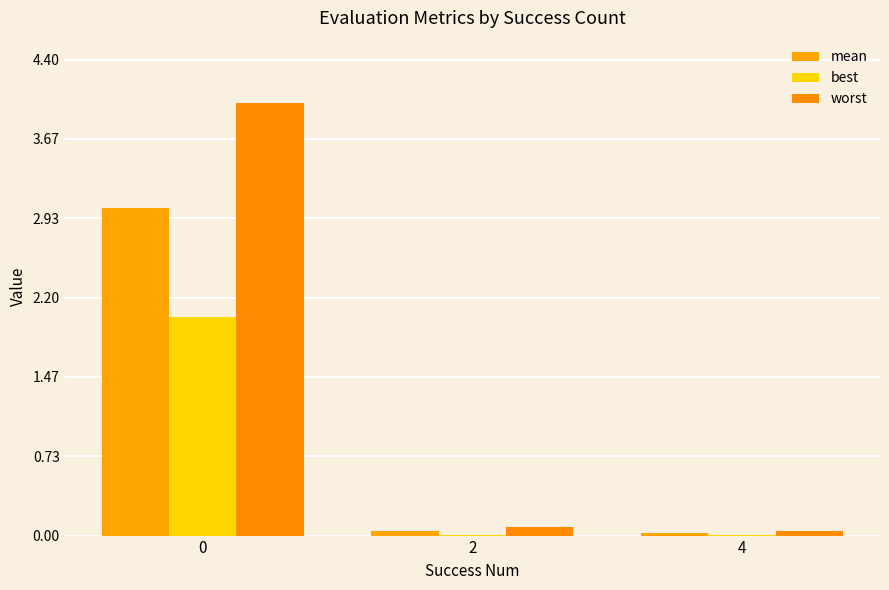

Where is mean nearest to the value 1?

2